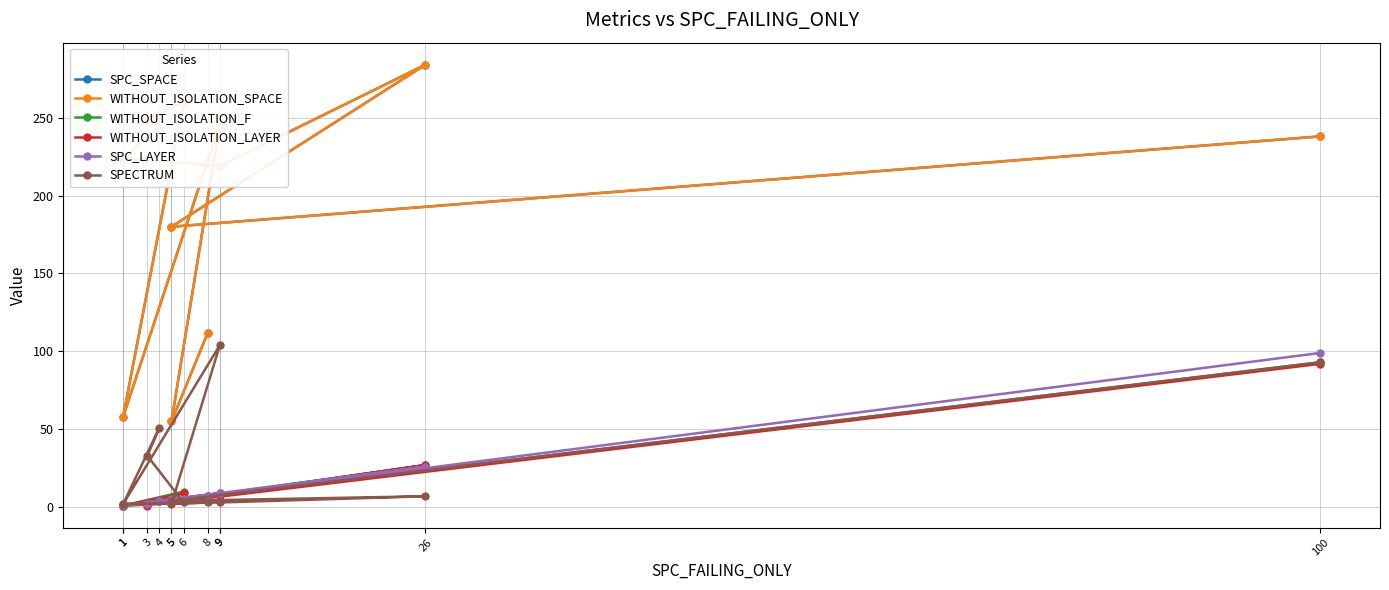

What is the difference between the SPC_LAYER values at 6 and 3?

3